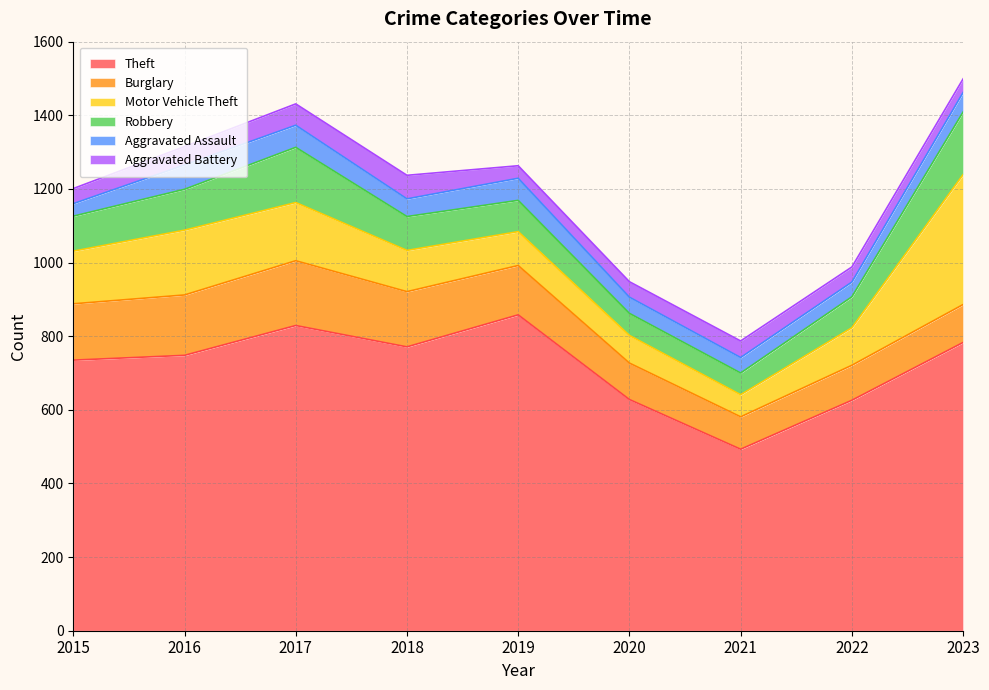

The Robbery series shows 227 at 2017. True or false?

False